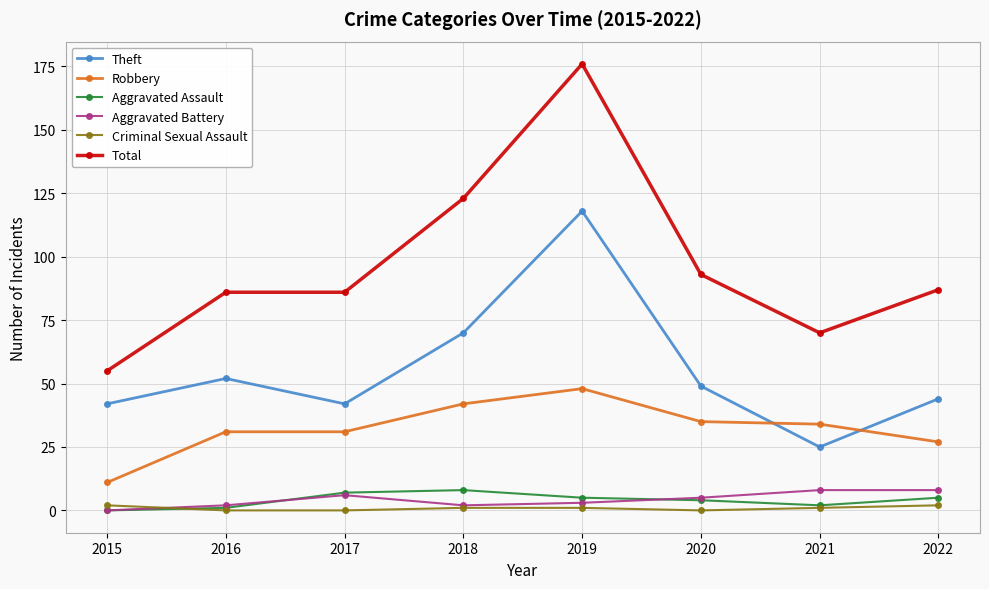

Is the value of Criminal Sexual Assault at 2015 greater than the value of Robbery at 2022?

No